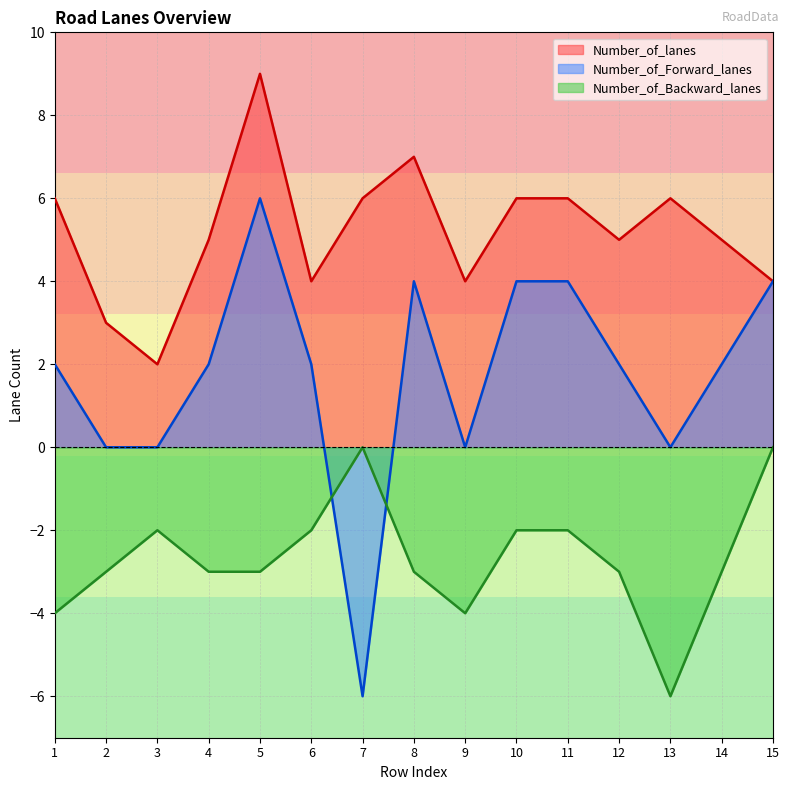

What is the difference between the second highest and second lowest values in the Number_of_Backward_lanes series?

4